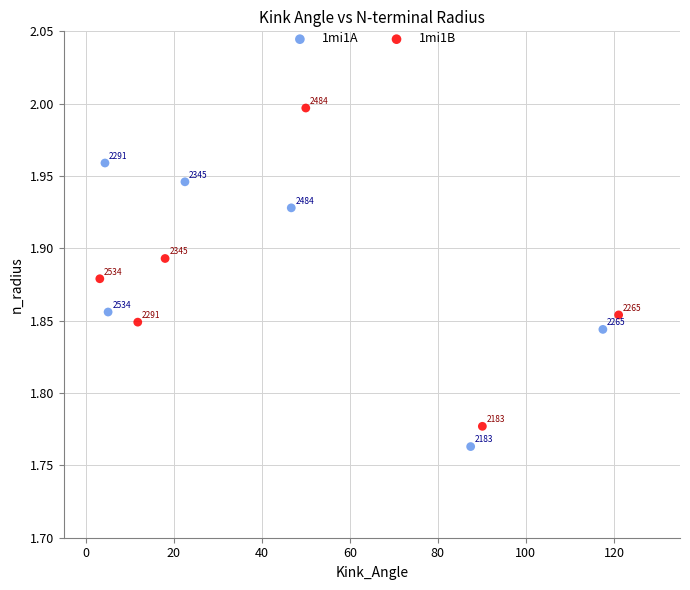

Which series contains the highest Y value?

1mi1B